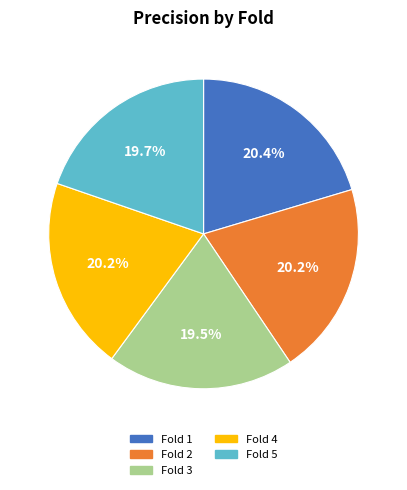

Is Fold 5 the majority of the pie?

No